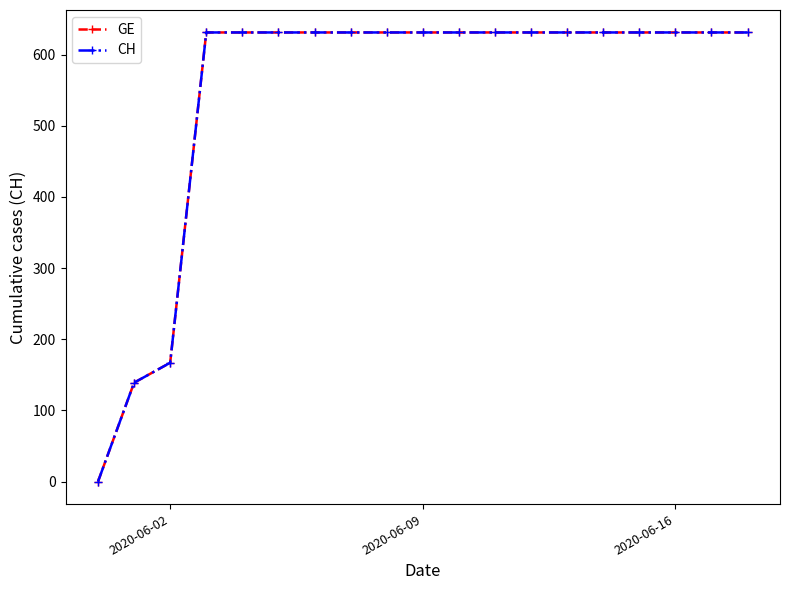

Does the chart have visible grid lines?

No